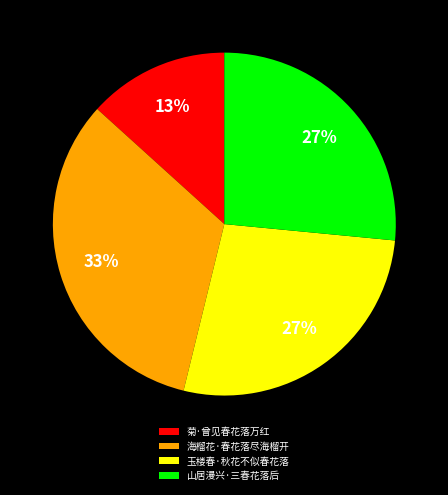

To the nearest percent, what is the average slice percentage?

25%